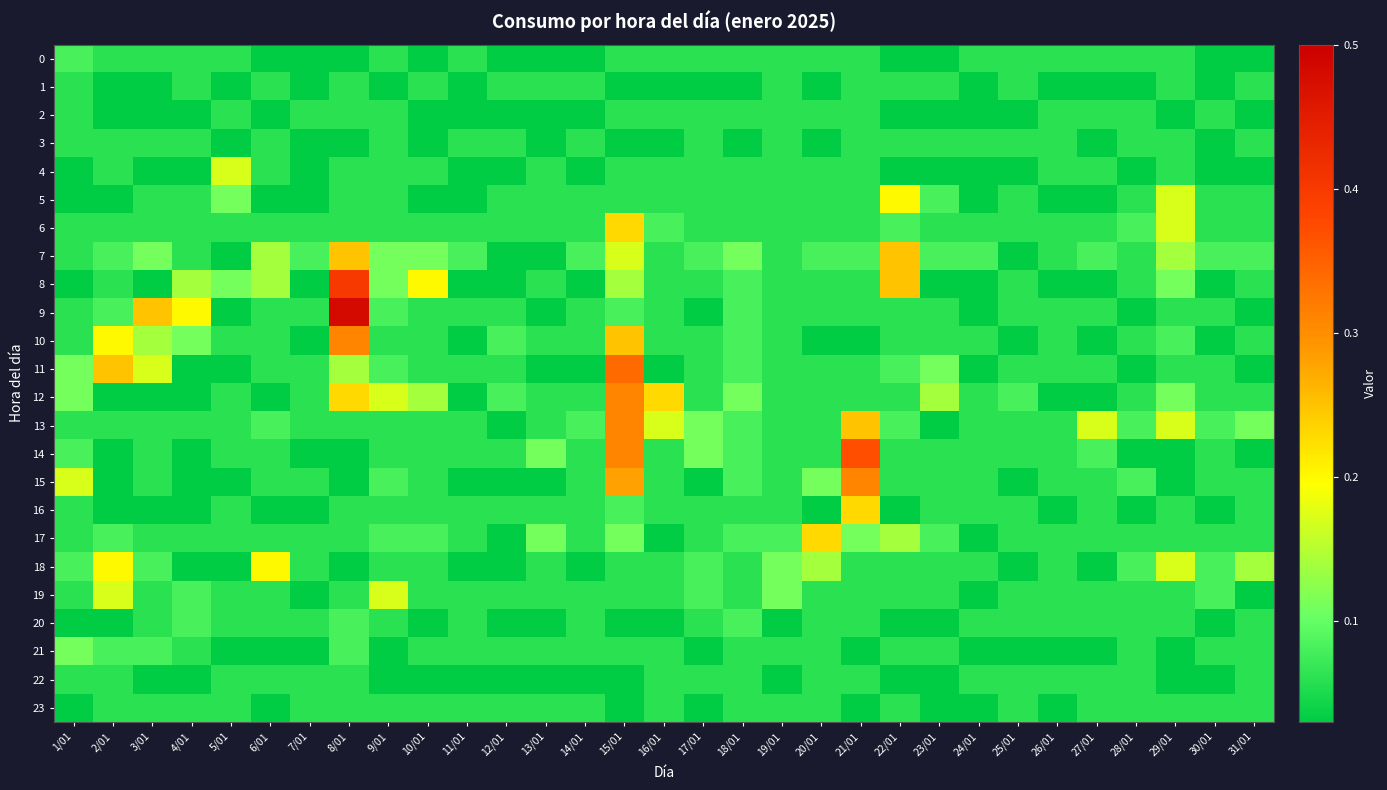

How many series are shown in this chart?

24